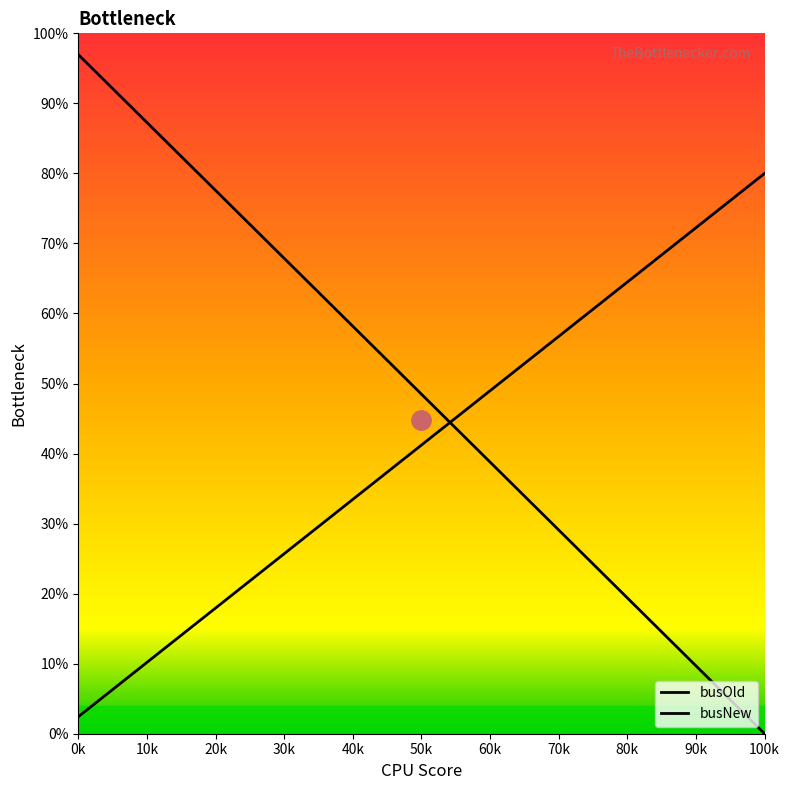

Read the busNew value at 16.

38.8